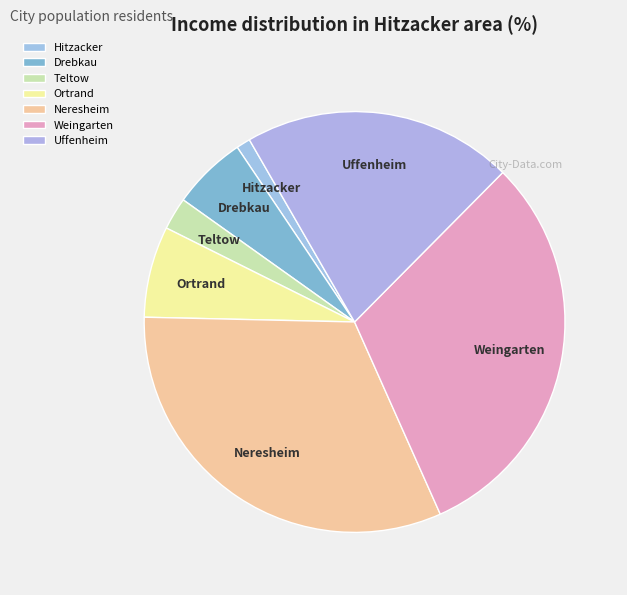

Is the sum of Neresheim and Weingarten greater than half?

Yes